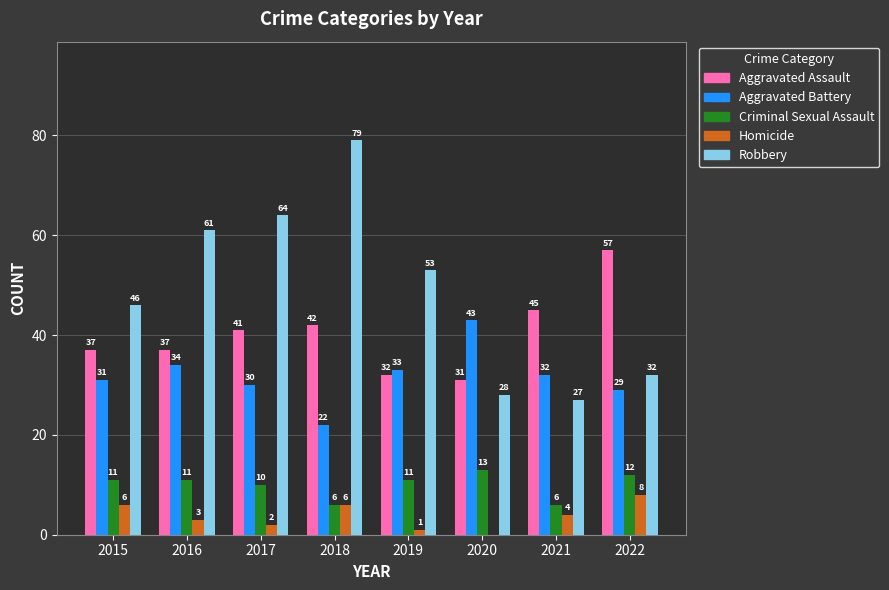

The value of Aggravated Assault at 2022 is 20. True or false?

False